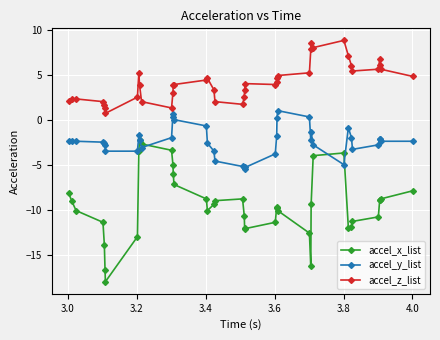

How many series are shown in this chart?

3